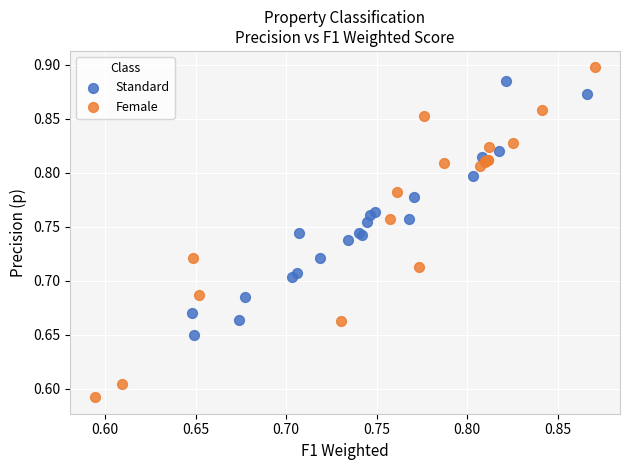

Which series contains the lowest Y value?

Female